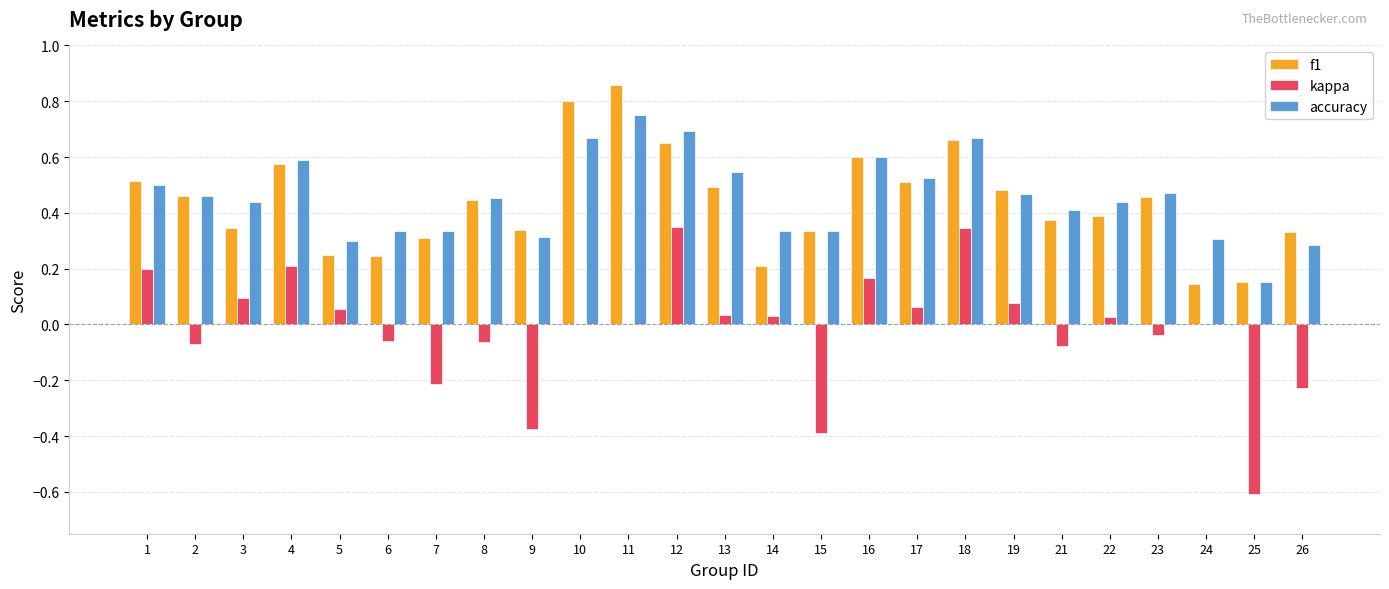

What is the sum of all kappa values?

-0.5